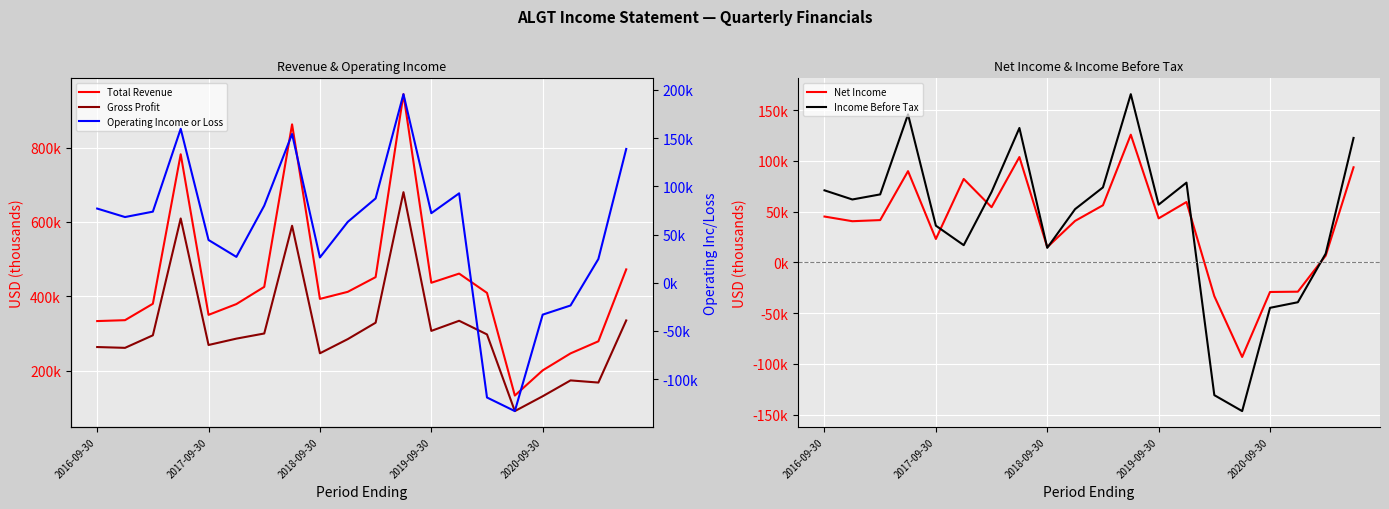

Which series has the largest total across all categories?

Total Revenue